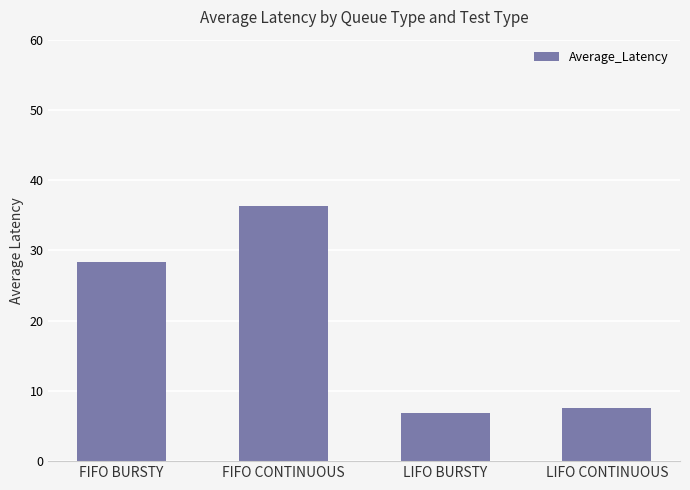

What is the sum of all values?

79.1